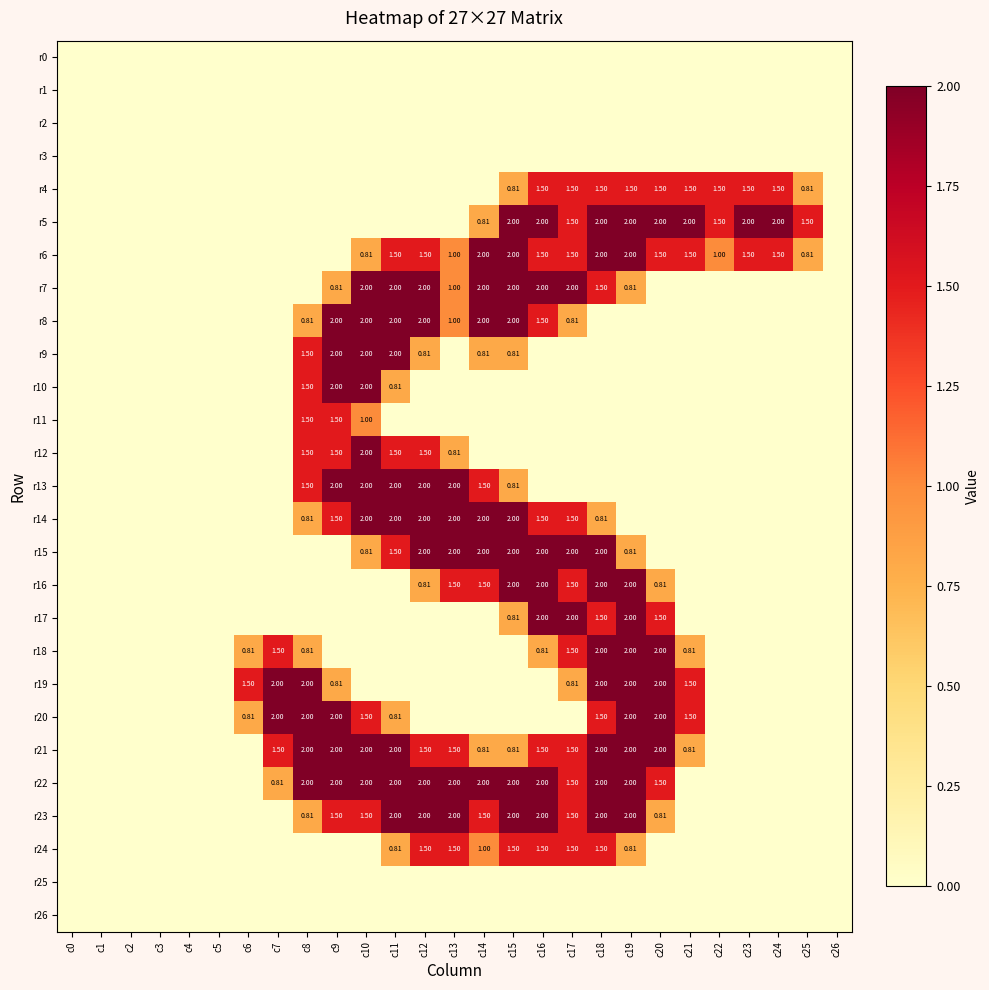

Between c1 and c19, which series saw the biggest shift?

r5